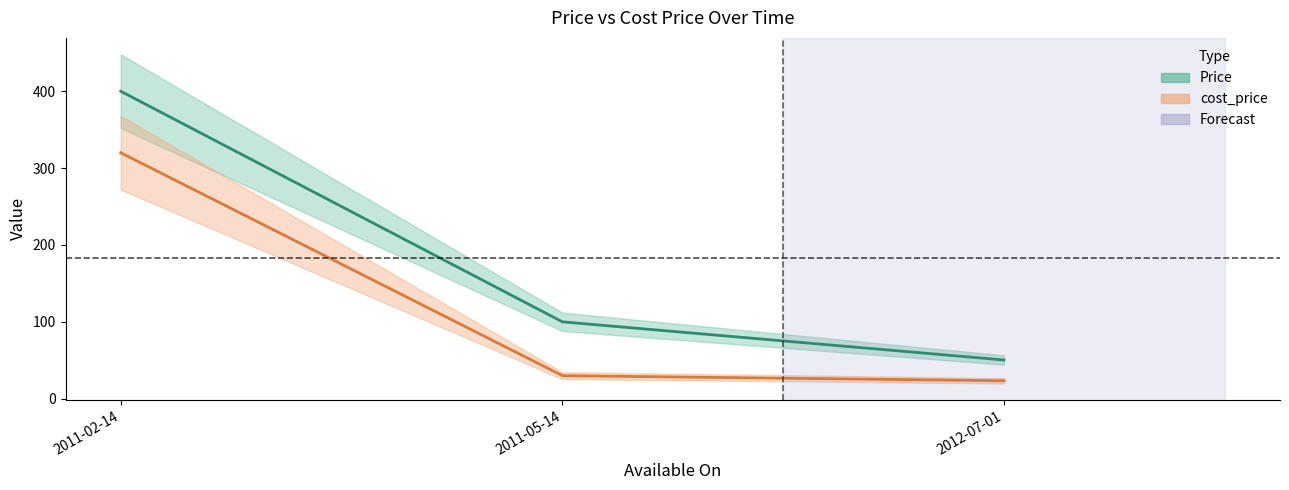

Is it true that cost_price equals 30.8 at 2012-07-01?

False